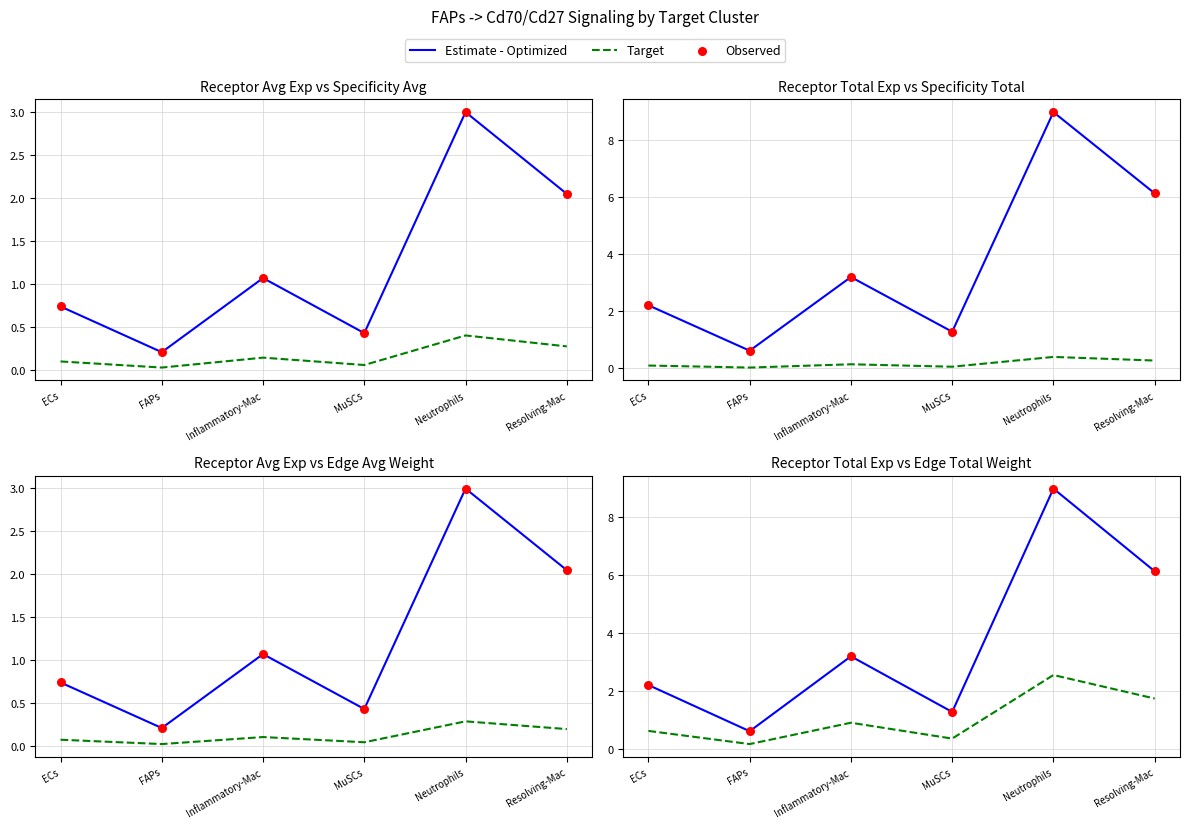

Which series contains the lowest Y value?

Target